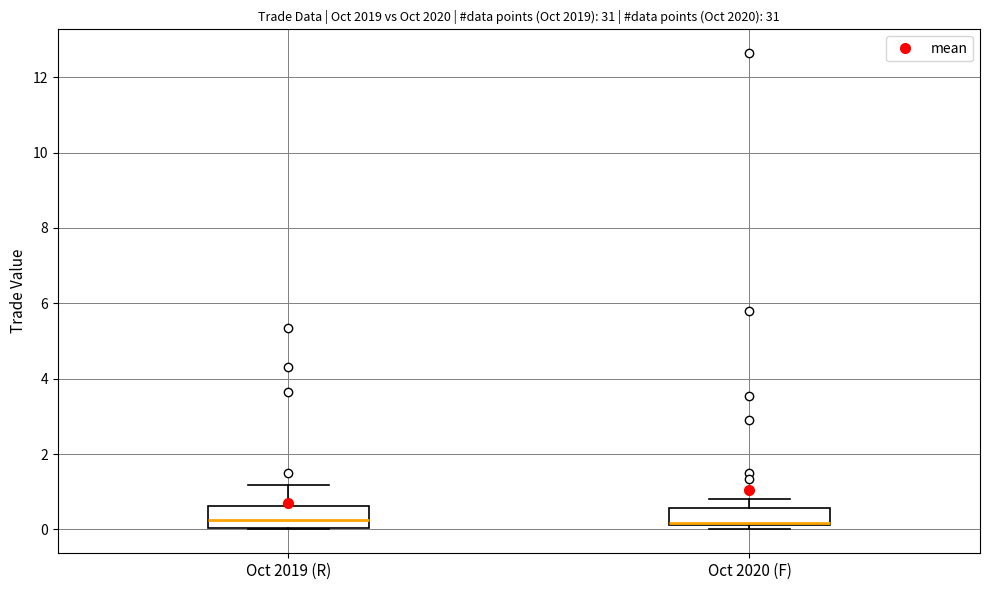

Reading left to right, transcribe this box plot: for each box, give where its median line is, the range the box spans, and where its two whiskers end, as read against the y-axis. The values are not printed on the chart, so give them approximately, as read against the axis.

Oct 2019 (R): median 0.2, box 0.0 to 0.6, whiskers 0.0 to 1.2
Oct 2020 (F): median 0.2 (drawn on the box's lower edge), box 0.2 to 0.6, whiskers 0.0 to 0.8